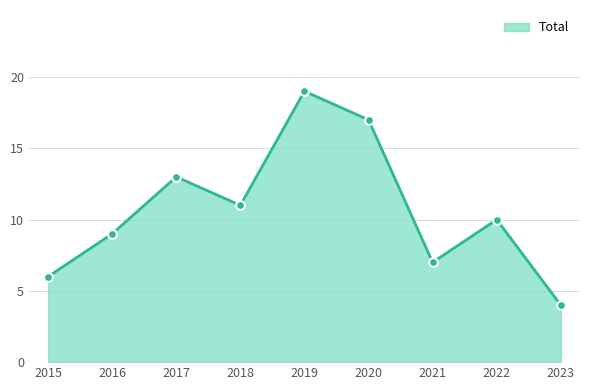

Between 2018 and 2016, which is larger?

2018